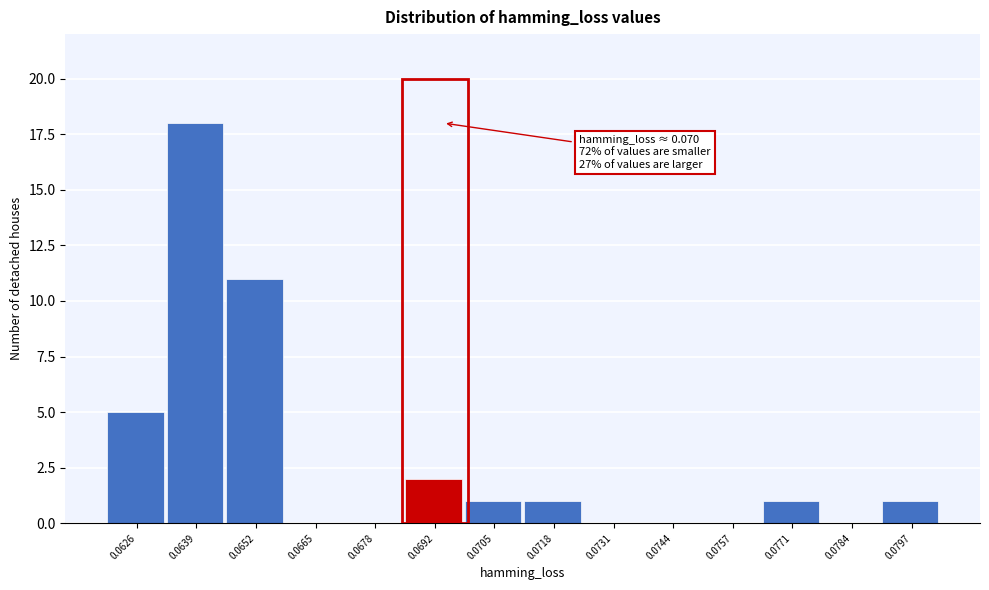

Reading left to right, list all the values displayed in this chart.

0.0626=5	0.0639=18	0.0652=11	0.0665=0	0.0678=0	0.0692=2	0.0705=1	0.0718=1	0.0731=0	0.0744=0	0.0757=0	0.0771=1	0.0784=0	0.0797=1